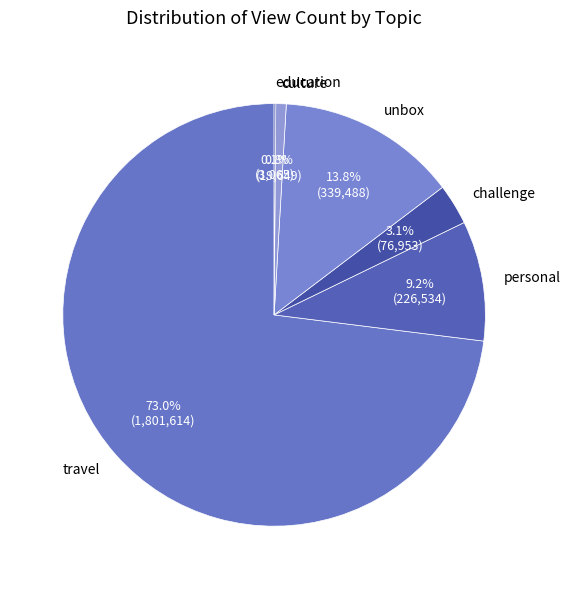

Which category has the biggest portion of the pie?

travel